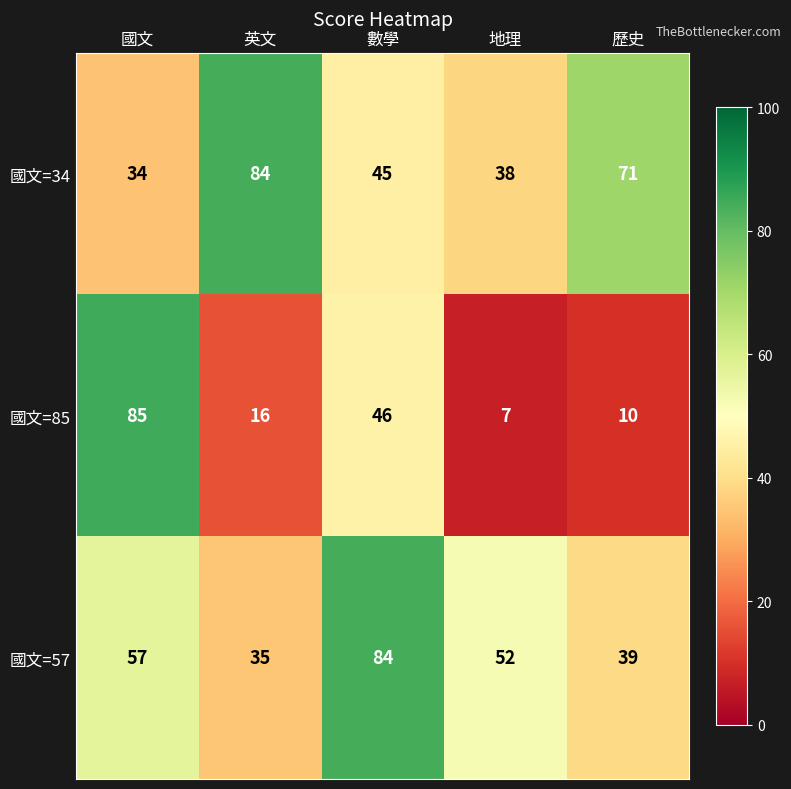

What is the difference between the maximum and minimum values in the 國文=57 series?

49